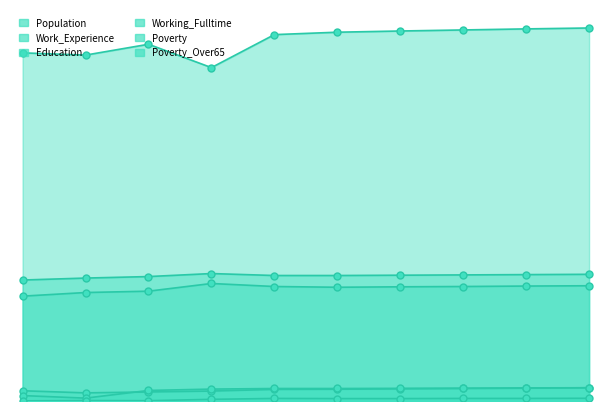

Is the value of Working_Fulltime at 2017 greater than the value of Population at 2016?

No